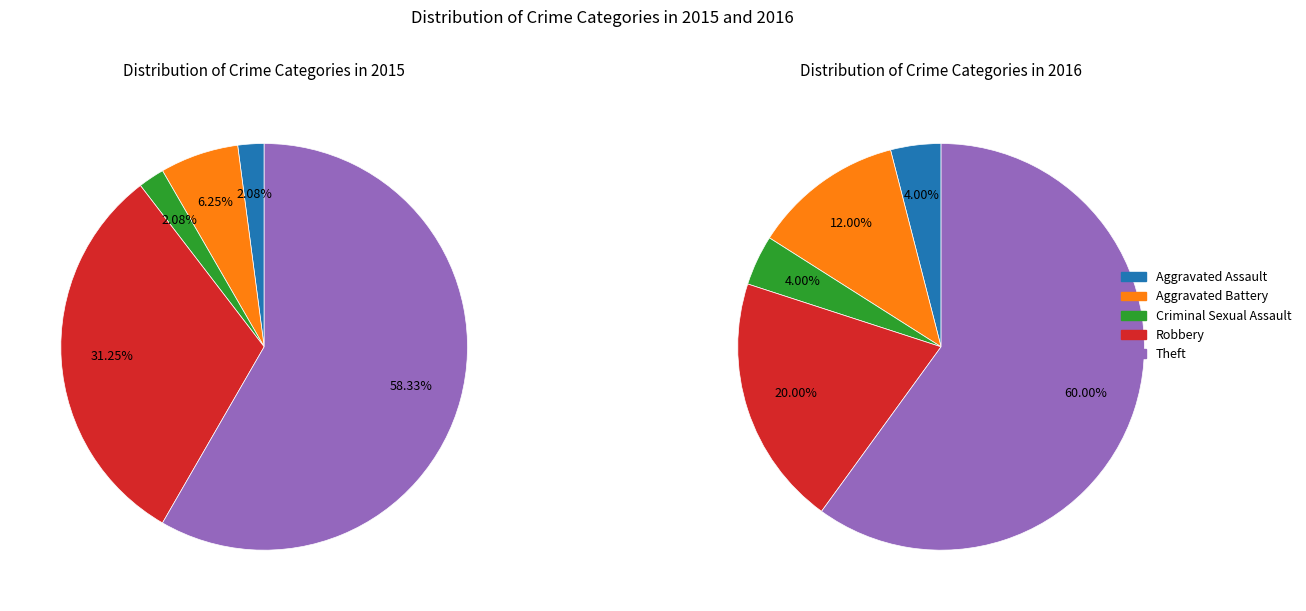

Which has a higher value, Robbery or Theft?

Theft